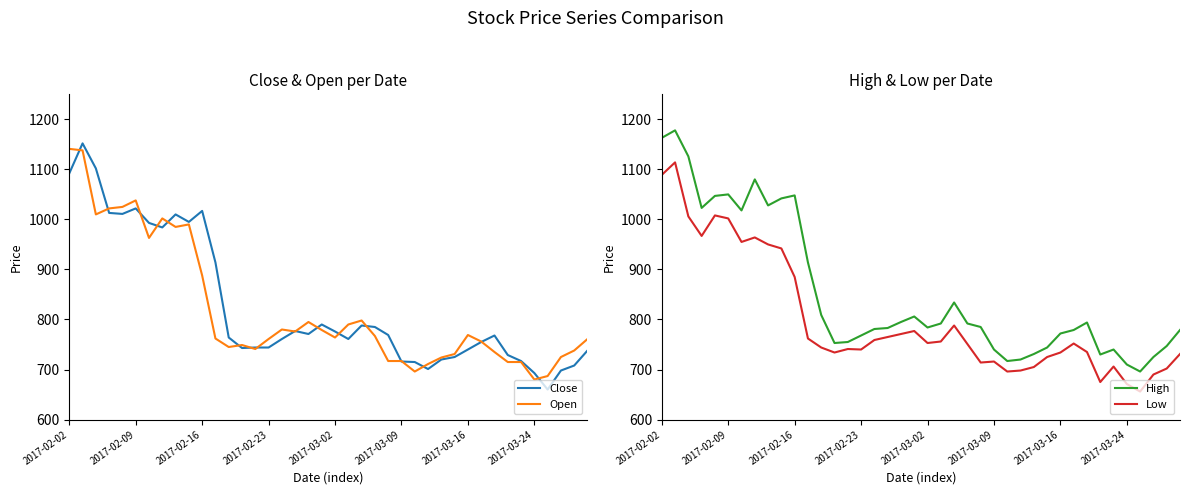

True or false: High and Low cross at least once.

False